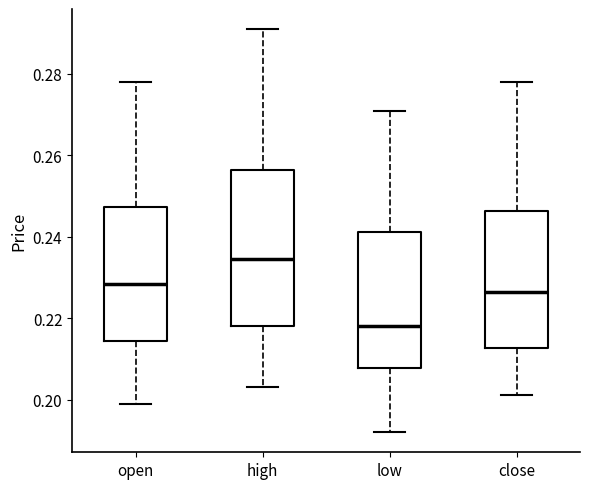

Where does the upper whisker of the box for low end on the y-axis? The values are not printed on the chart, so give them approximately, as read against the axis.

0.272